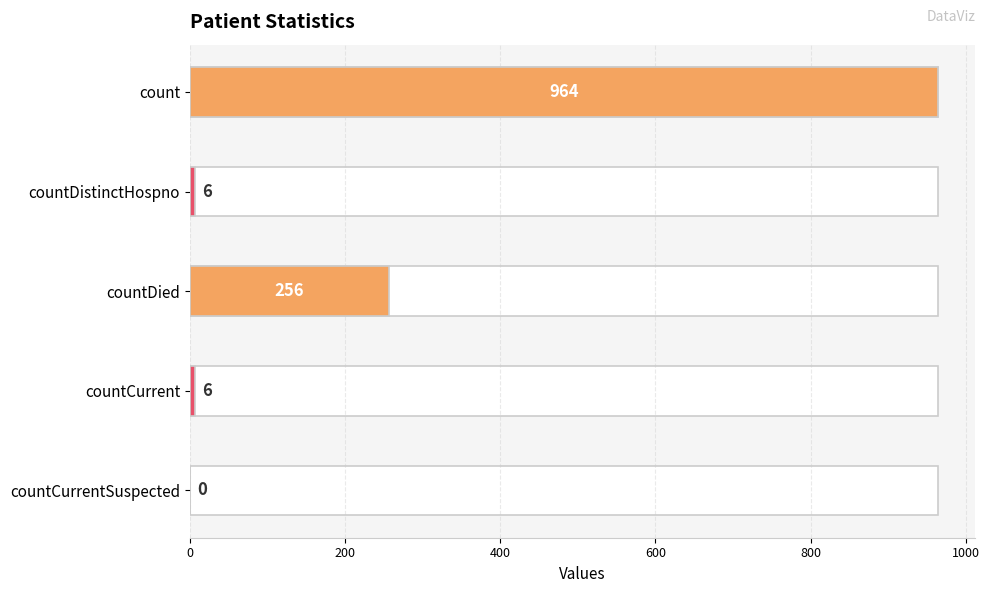

At which label does the data first exceed 6?

count